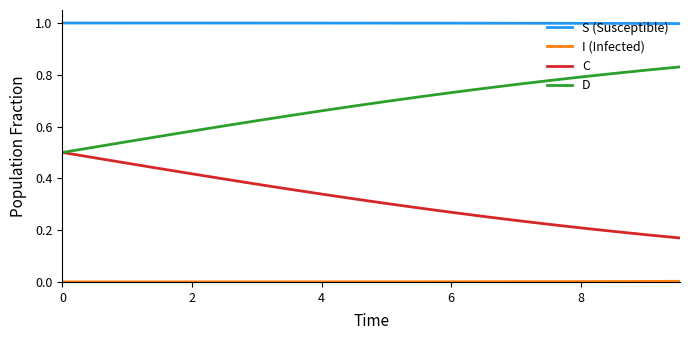

Which series has the largest total across all categories?

S (Susceptible)